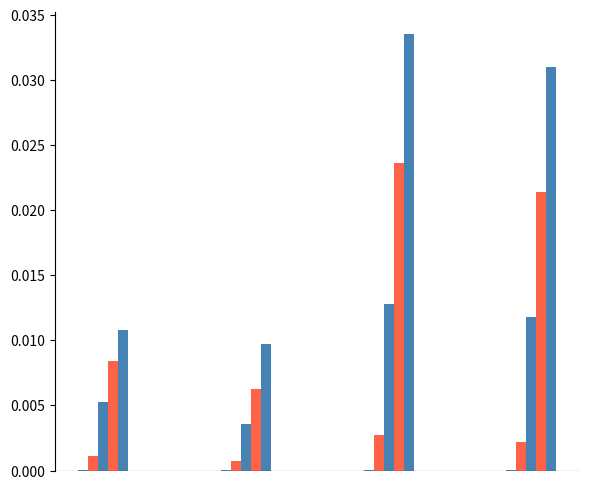

How many series are shown in this chart?

5